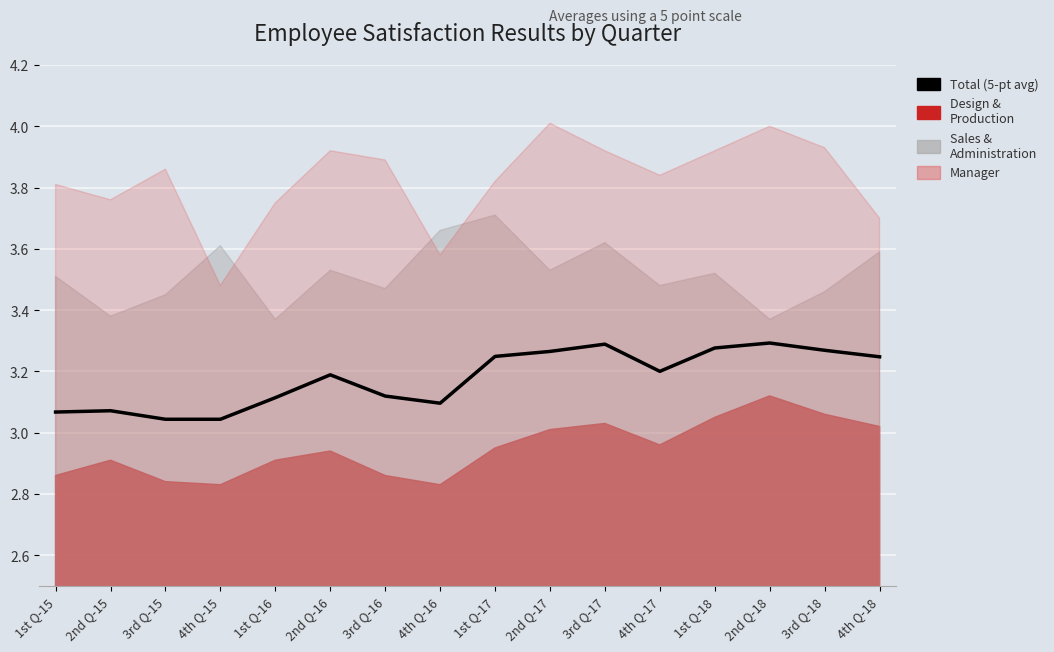

How many points are lower than both their immediate neighbors (excluding endpoints)?

2